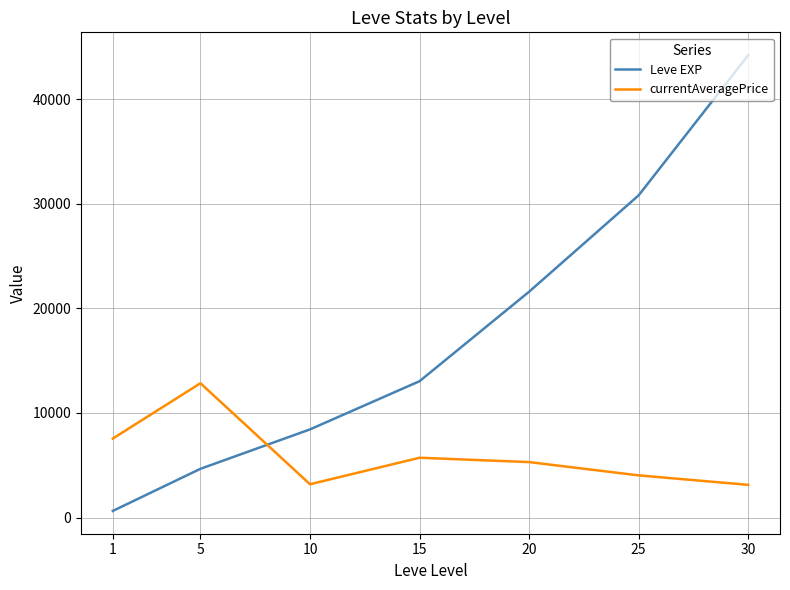

At which label does currentAveragePrice first exceed 5301?

1